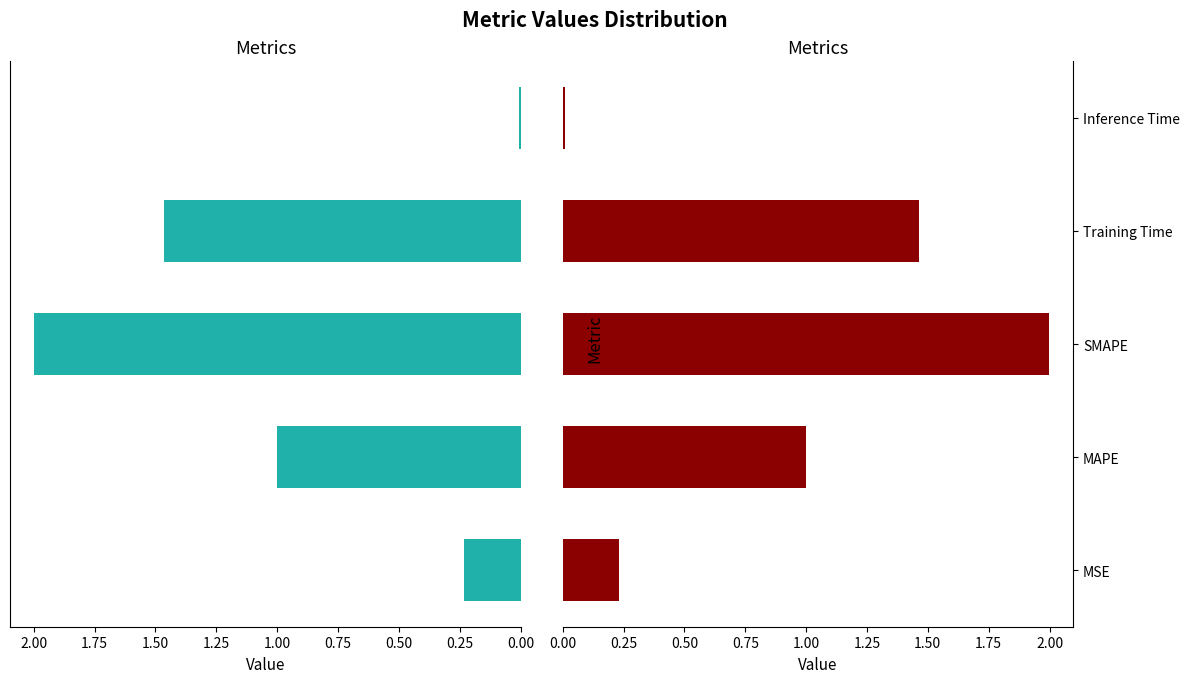

Is it true that the value at MSE is 0.2?

True